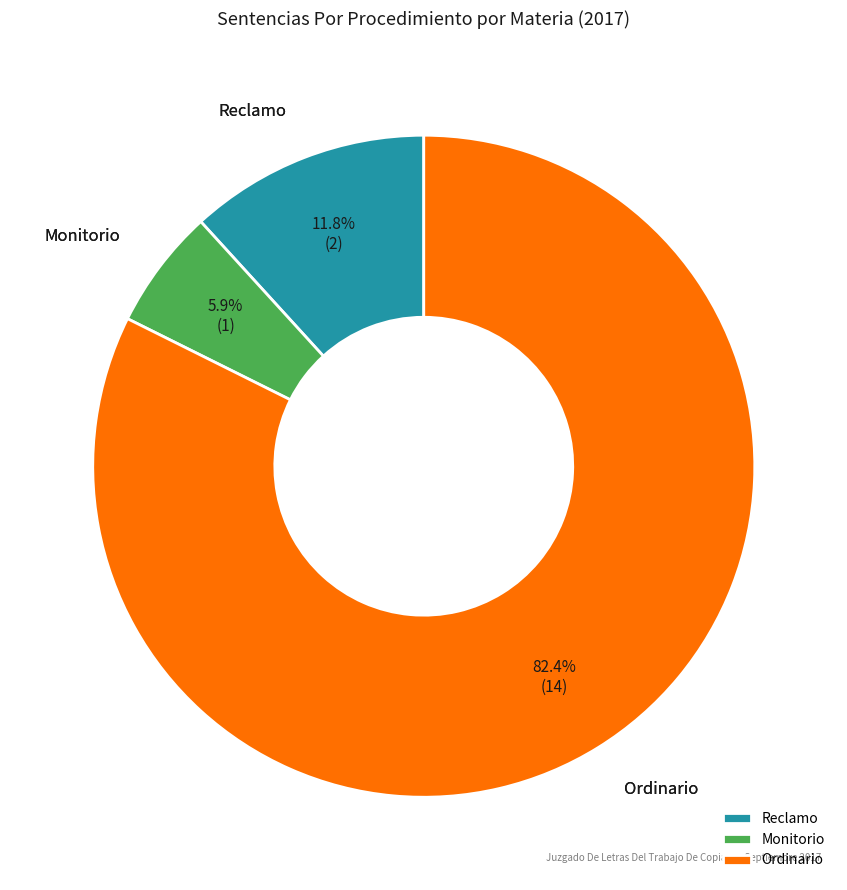

Which has a higher value, Monitorio or Ordinario?

Ordinario